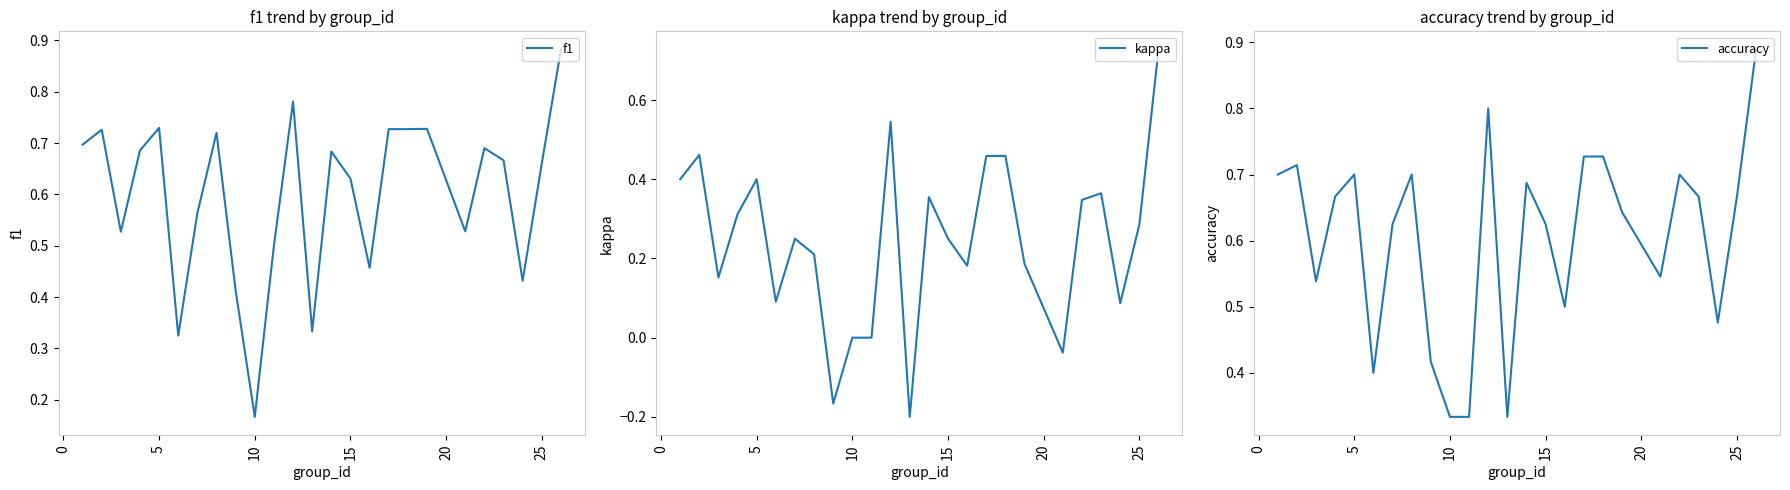

What is the sum of all accuracy values?

15.1